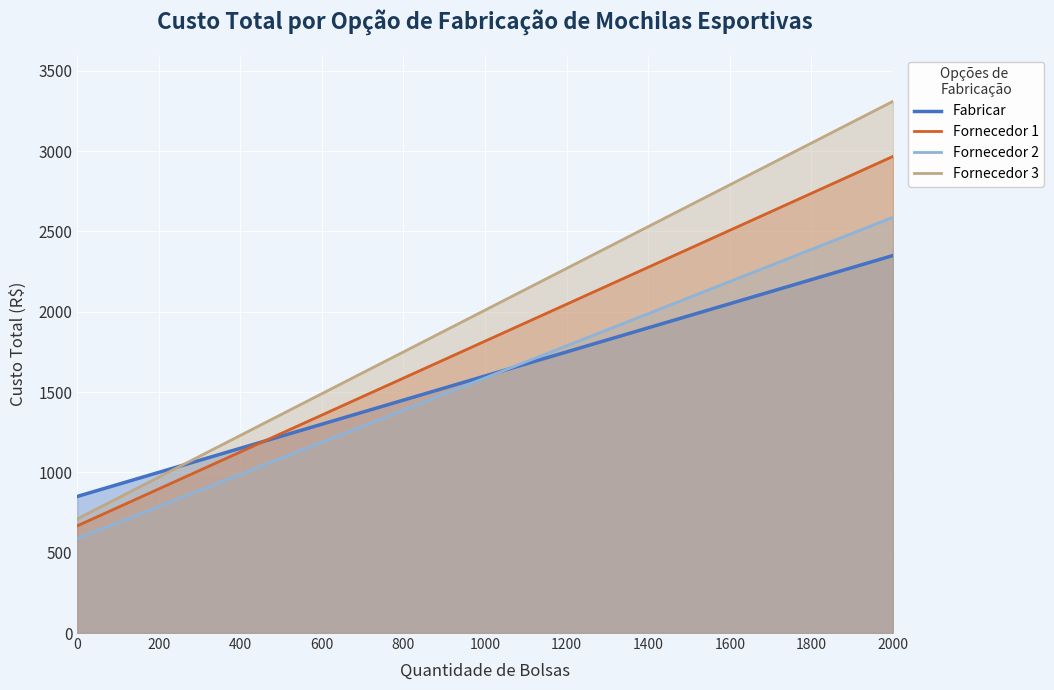

True or false: Fornecedor 3 and Fornecedor 1 cross at least once.

False